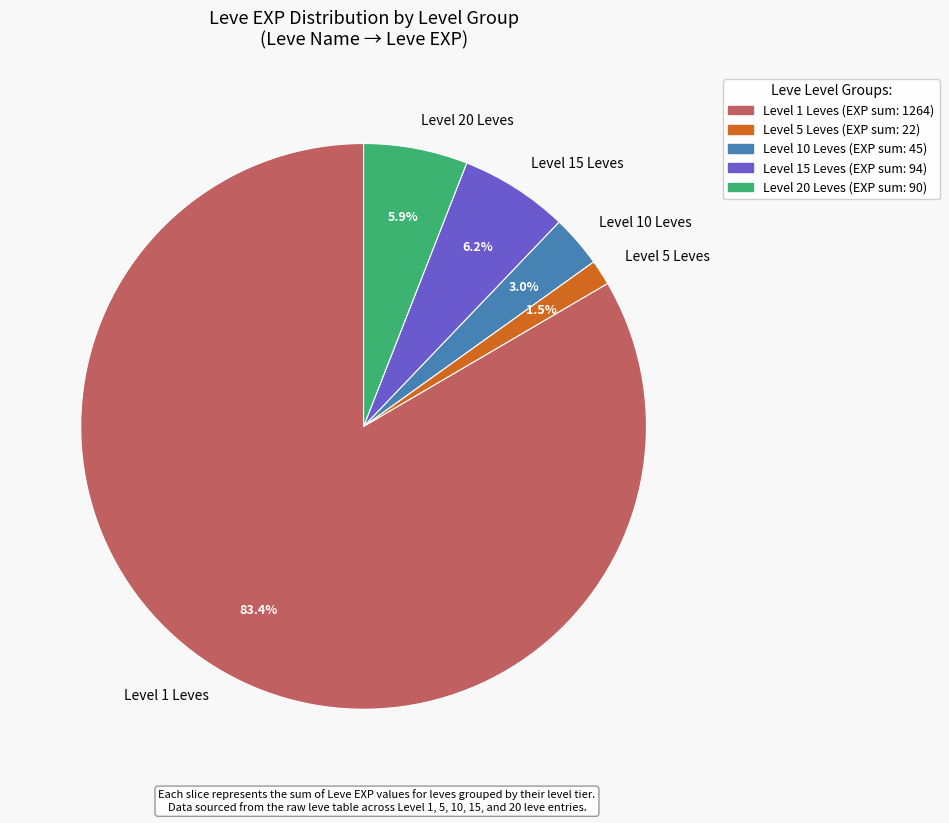

What percentage is NOT represented by Level 10 Leves?

97.0%